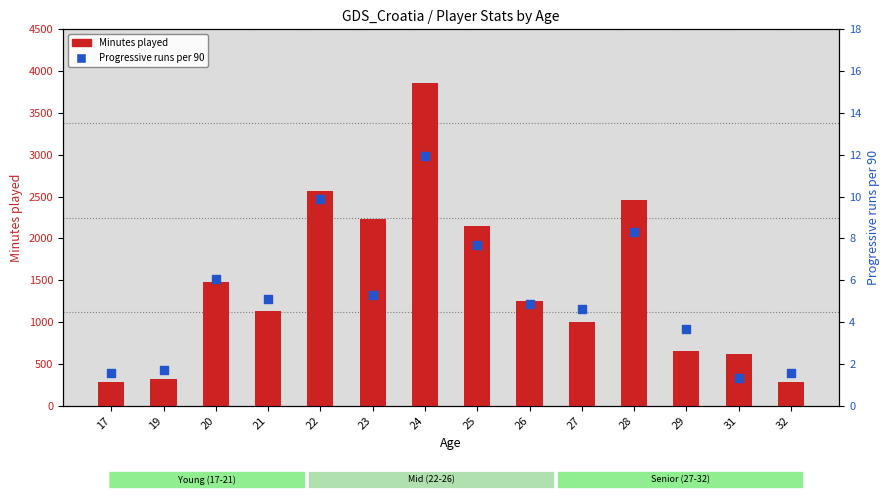

What are all the series names shown in the legend?

Minutes played, Progressive runs per 90